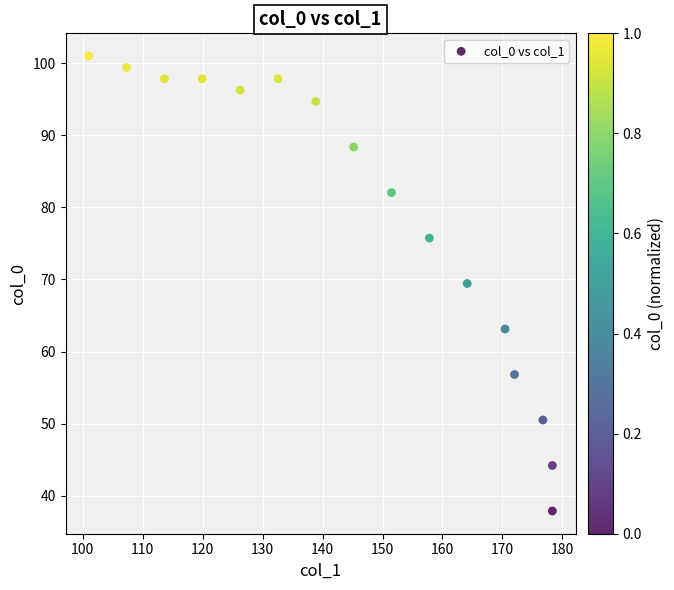

What is the range of Y values (max minus min)?

63.1